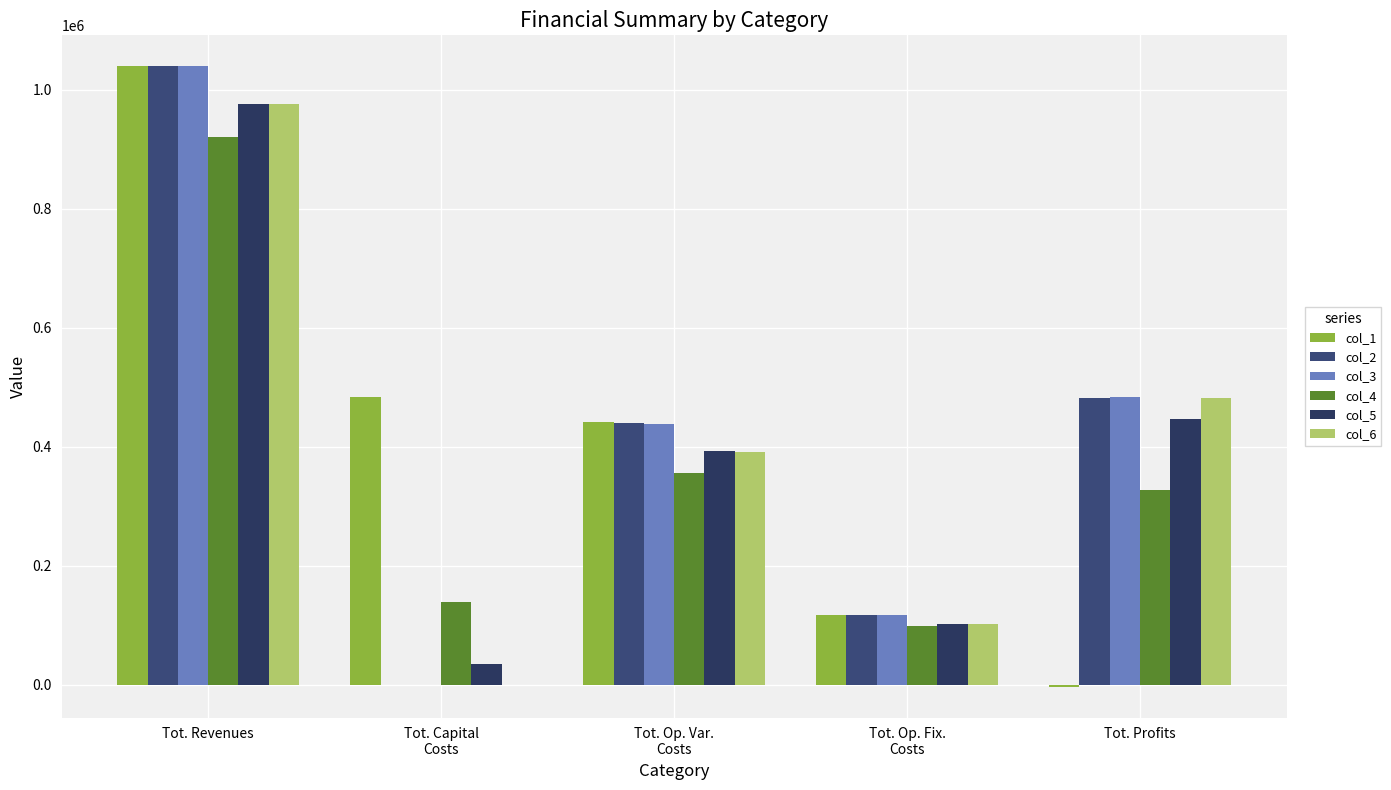

Which label corresponds to the largest value in the chart?

Tot. Revenues